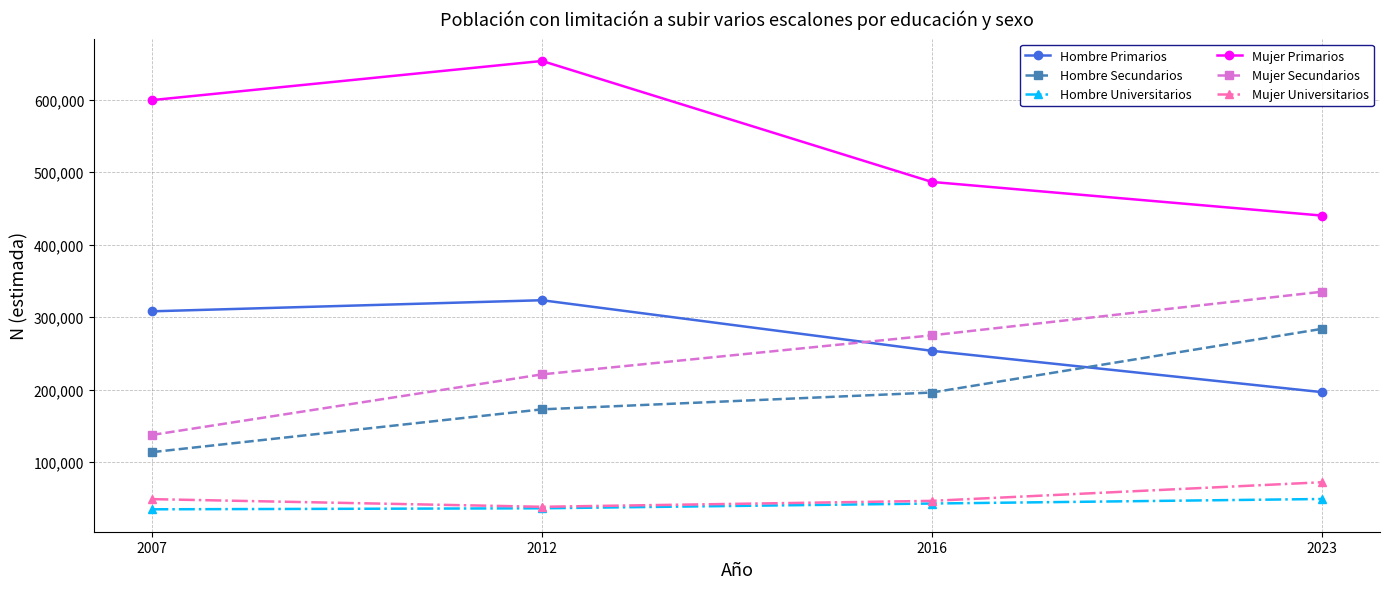

Is the value of Mujer Secundarios at 2023 greater than the value of Hombre Secundarios at 2023?

Yes